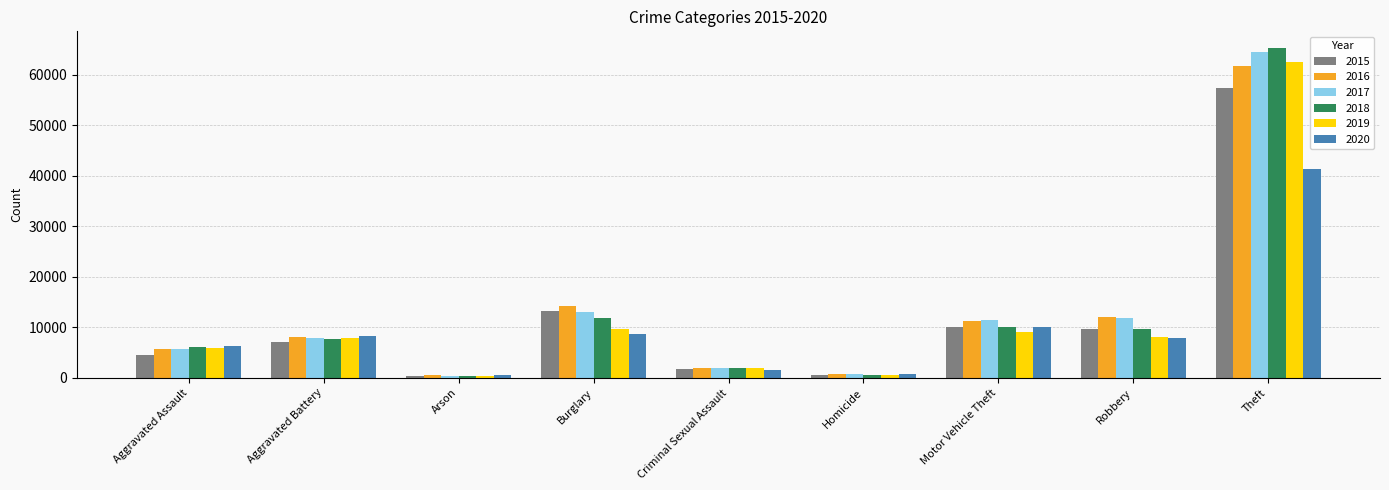

What is the difference between the highest and lowest values at Criminal Sexual Assault?

548